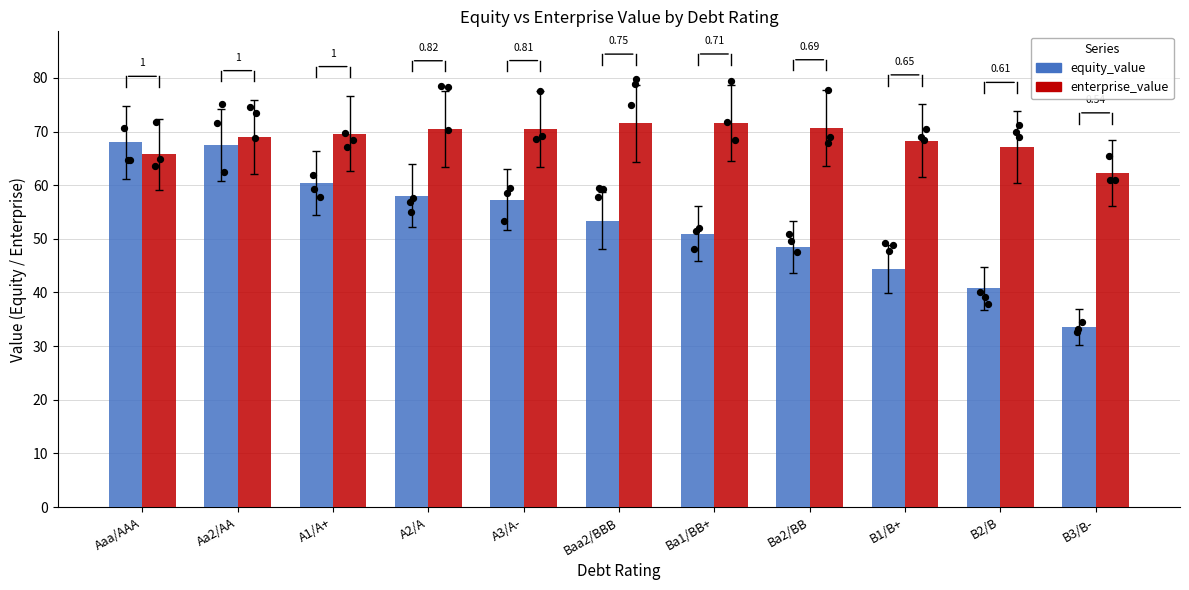

What is the total value across all series at B3/B-?

95.8